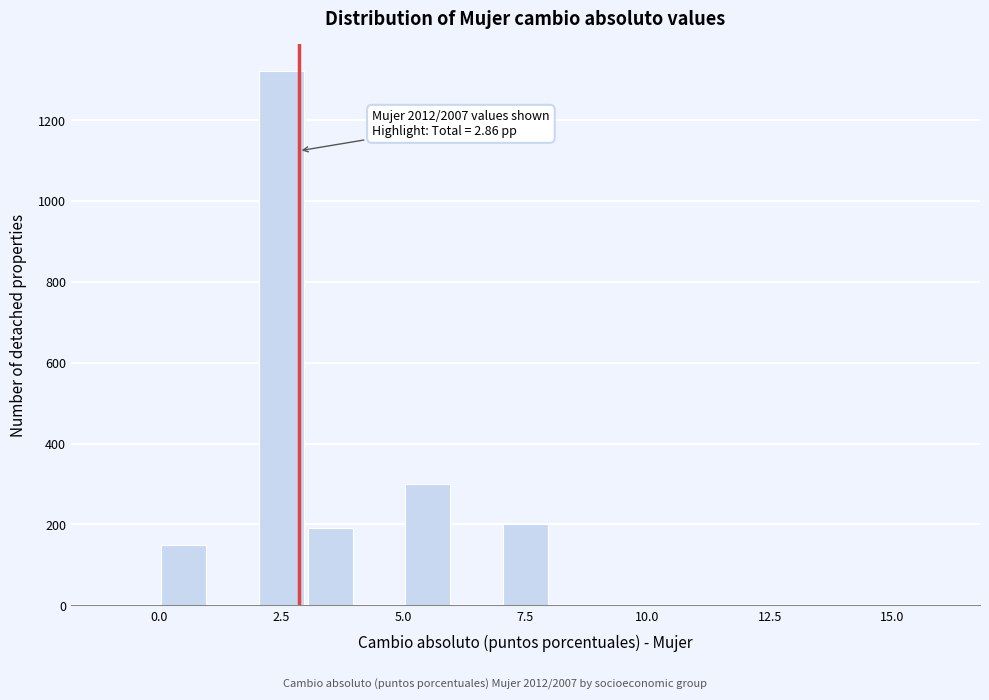

Around what value on the x-axis is the tallest bar? Give the approximate position of its centre, as read against the axis.

2.5